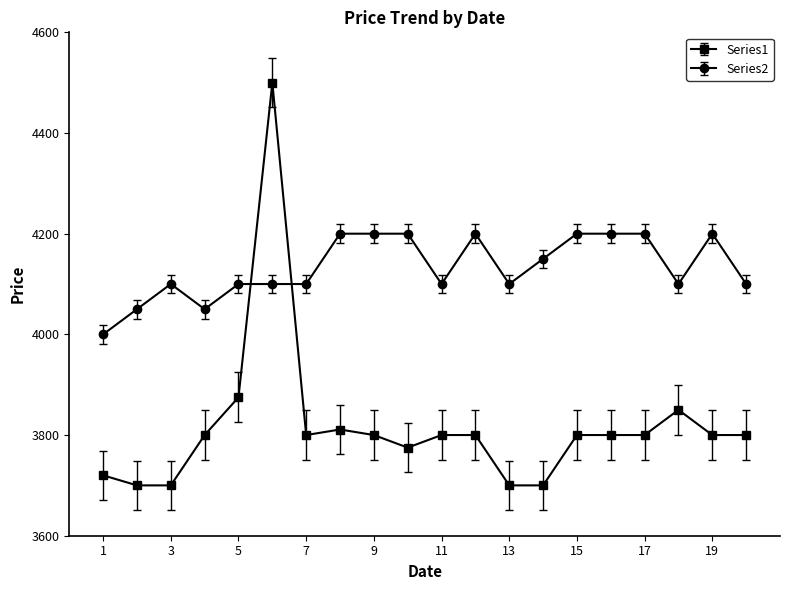

Rank the series by their average value, from lowest to highest.

Series1, Series2